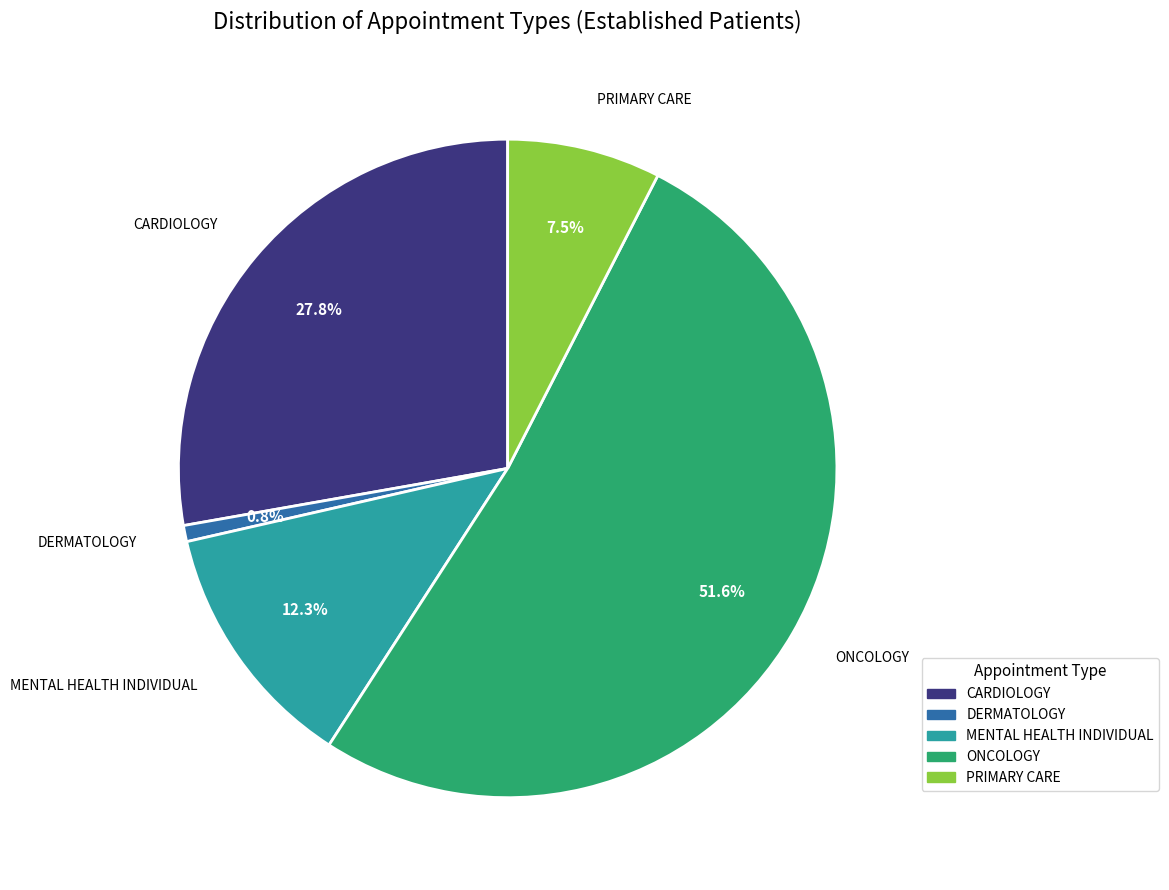

Is it true that CARDIOLOGY is 22% of the pie?

False